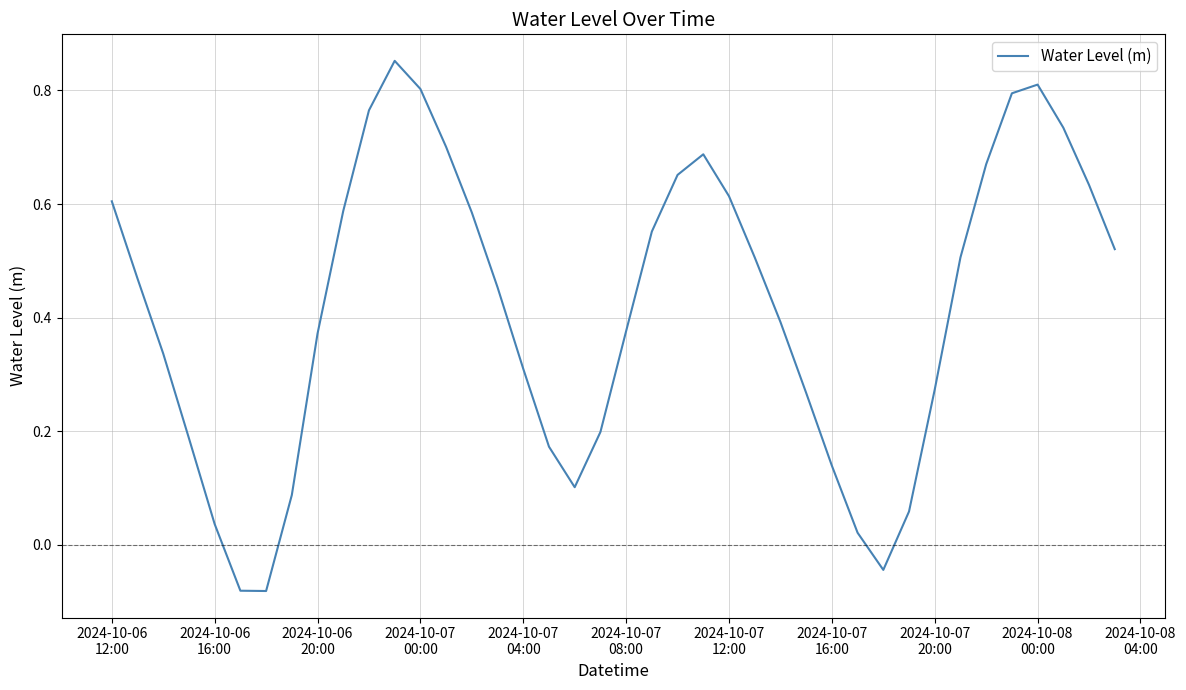

Is this an area chart (filled region under the line)?

No